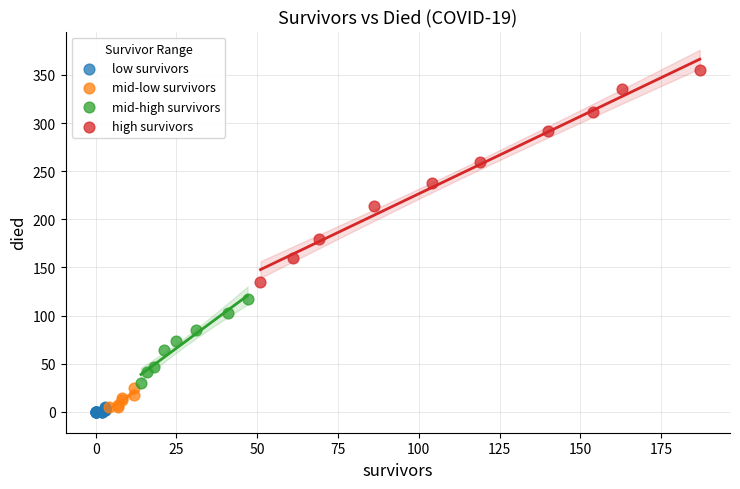

Which series contains the highest Y value?

high survivors